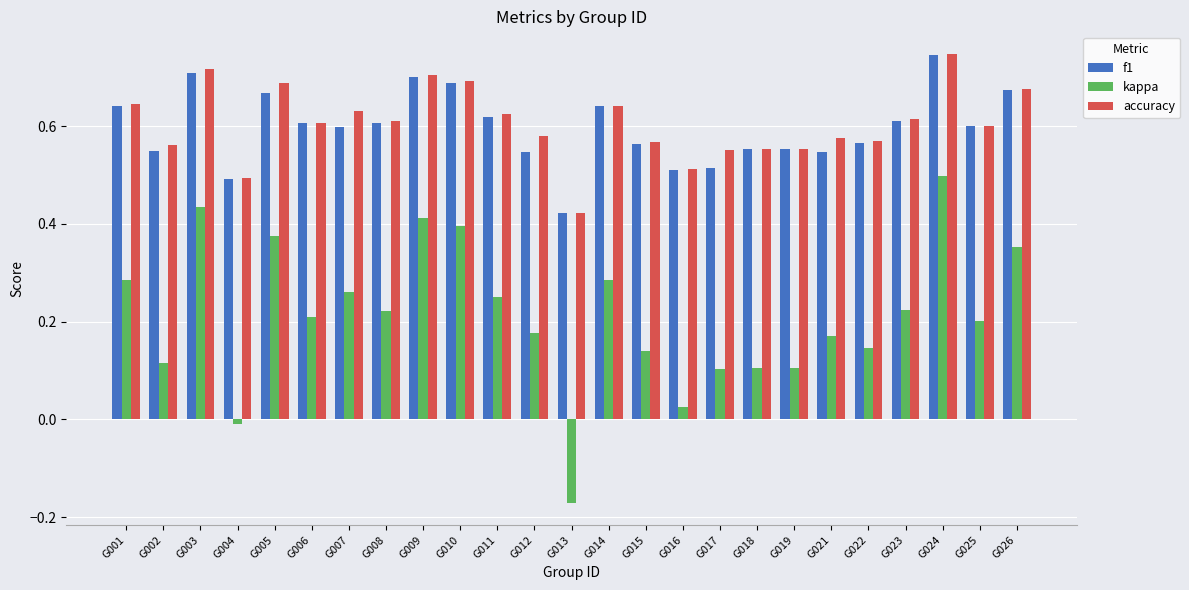

At which category is the sum across all series the highest?

G024